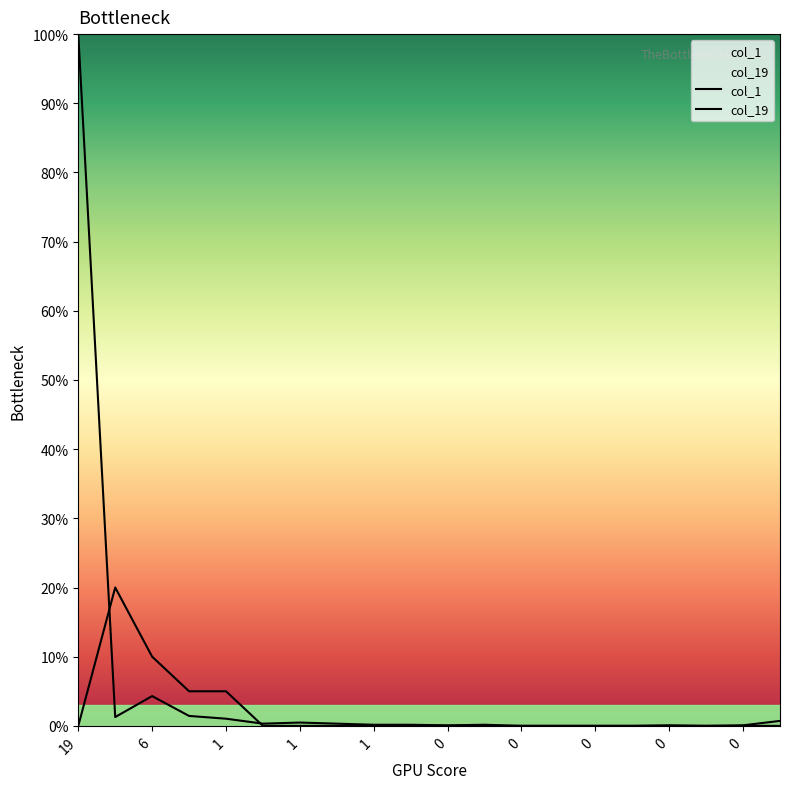

True or false: col_1 has a value of 4.3 at 6.

True